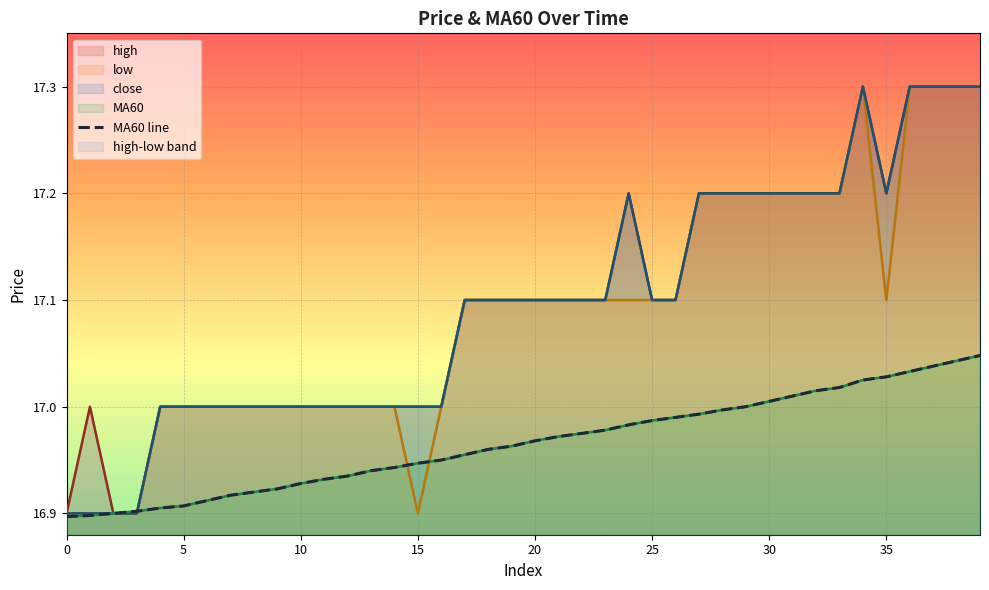

What is the difference between the maximum and minimum values?

0.2